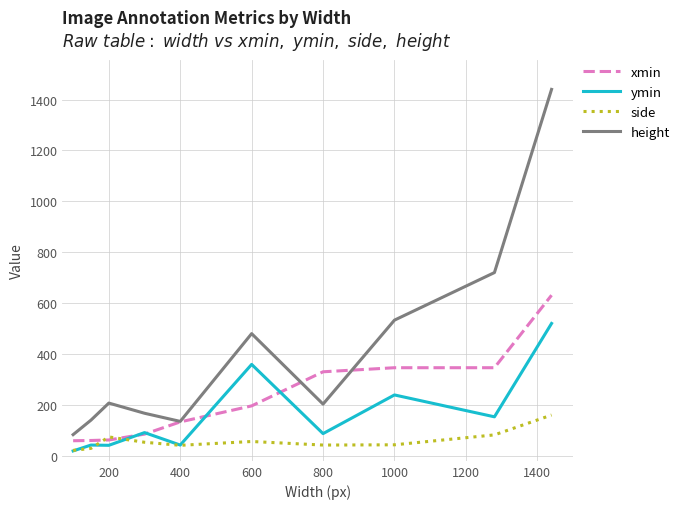

True or false: ymin and height cross at least once.

False